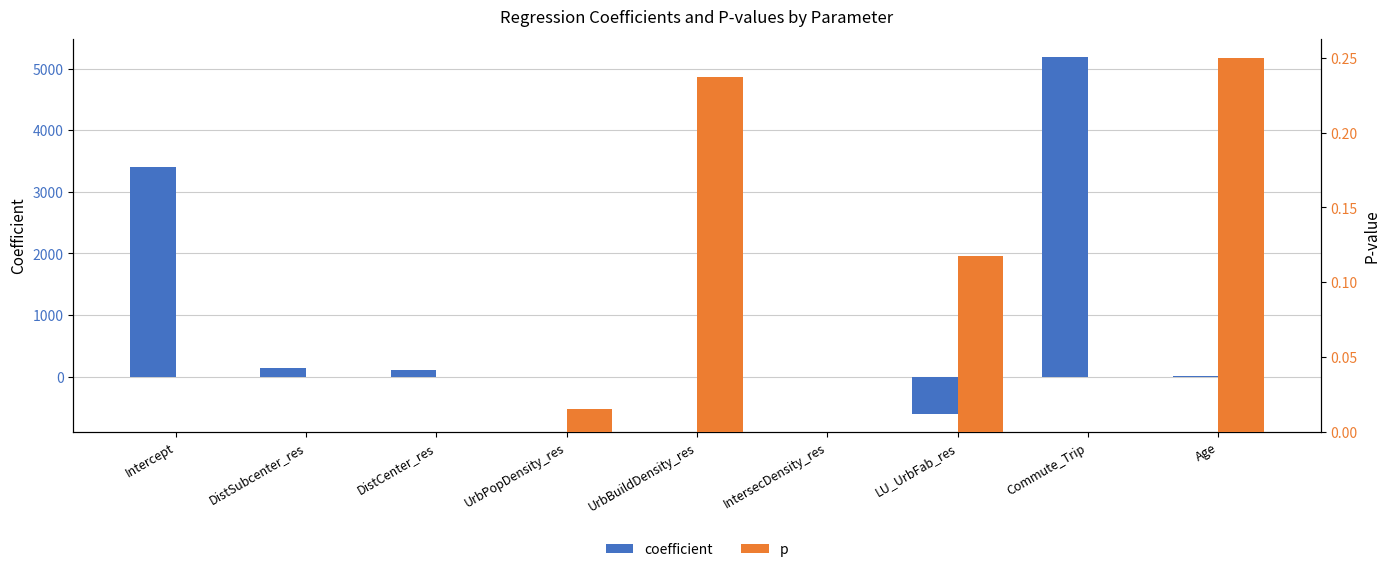

How many groups of bars are there?

9